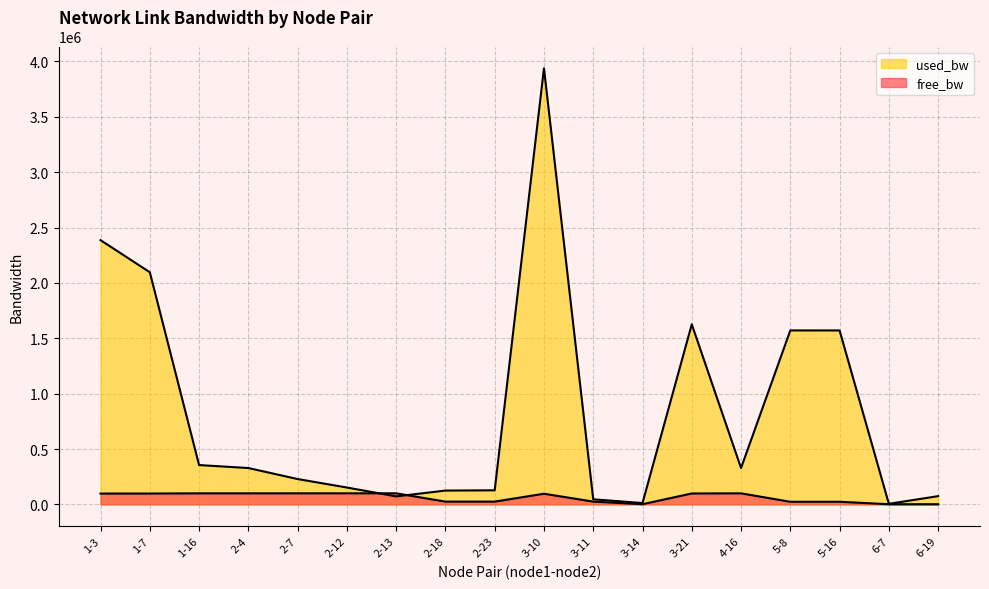

At which category does free_bw reach its first local peak?

2-13